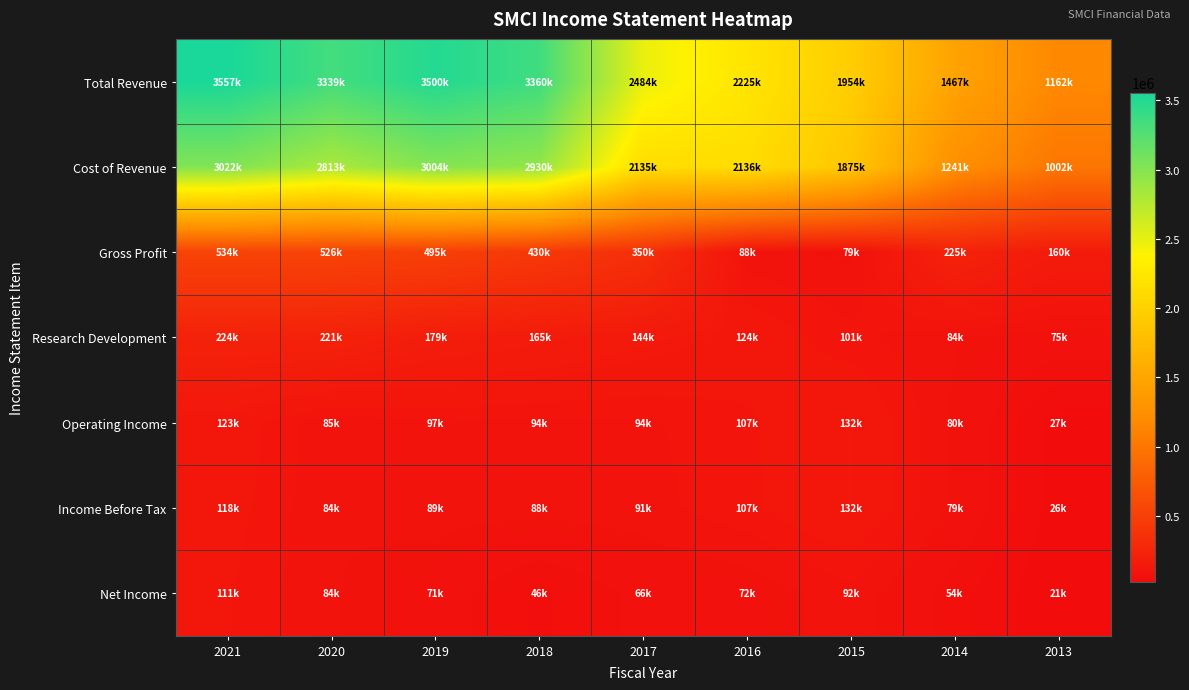

Count the number of data series in this chart.

7